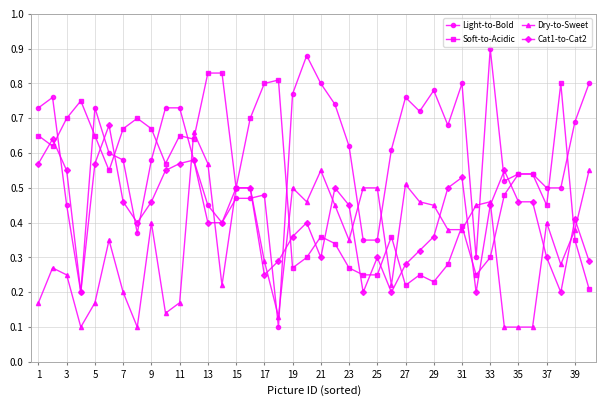

Count the Soft-to-Acidic values in the range 0 to 1.

40